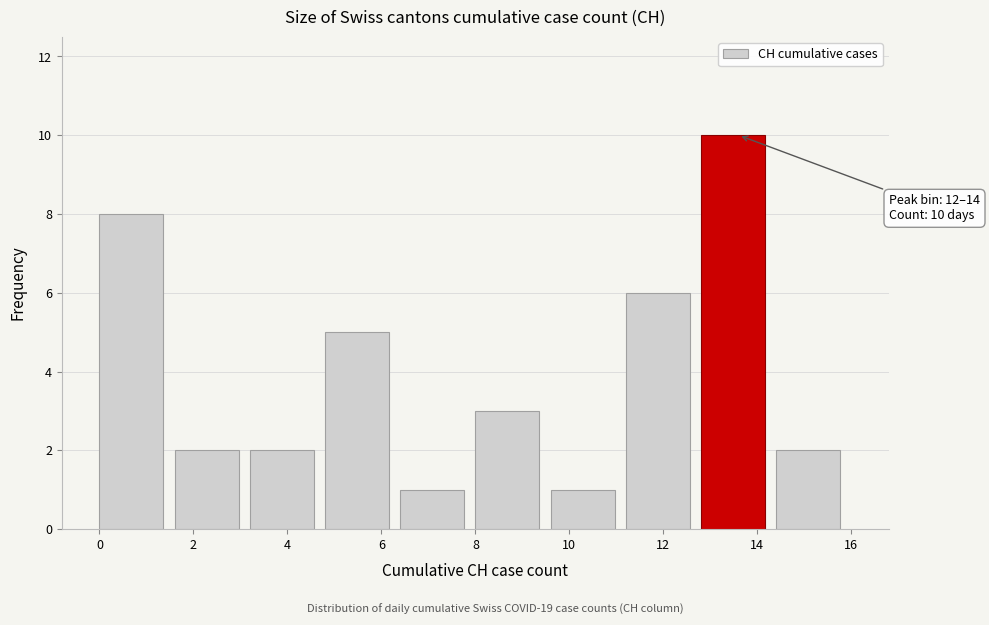

Which range on the x-axis has the tallest bar?

12.8 to 14.4